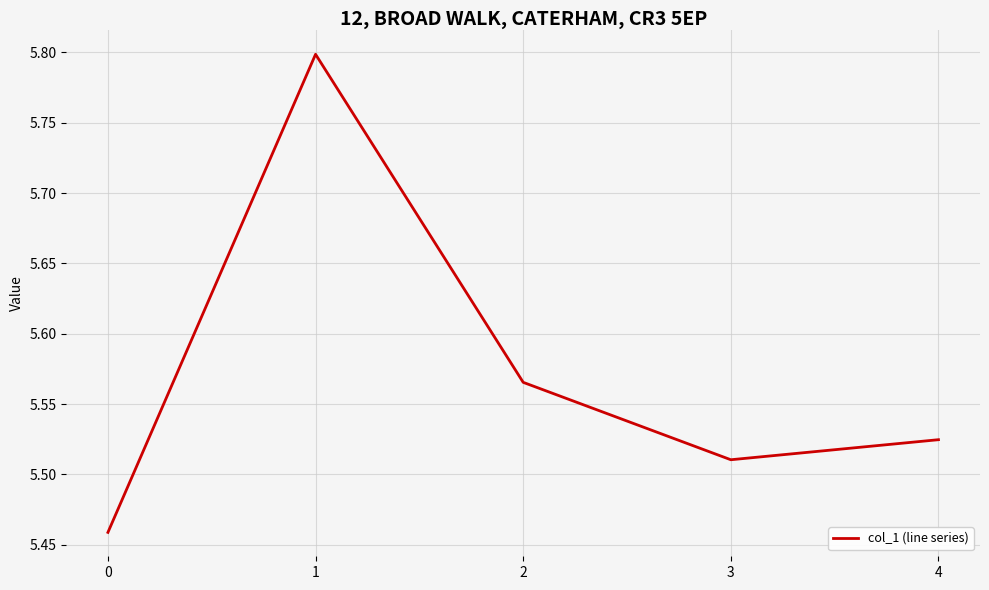

Which has a higher value, 3 or 4?

4